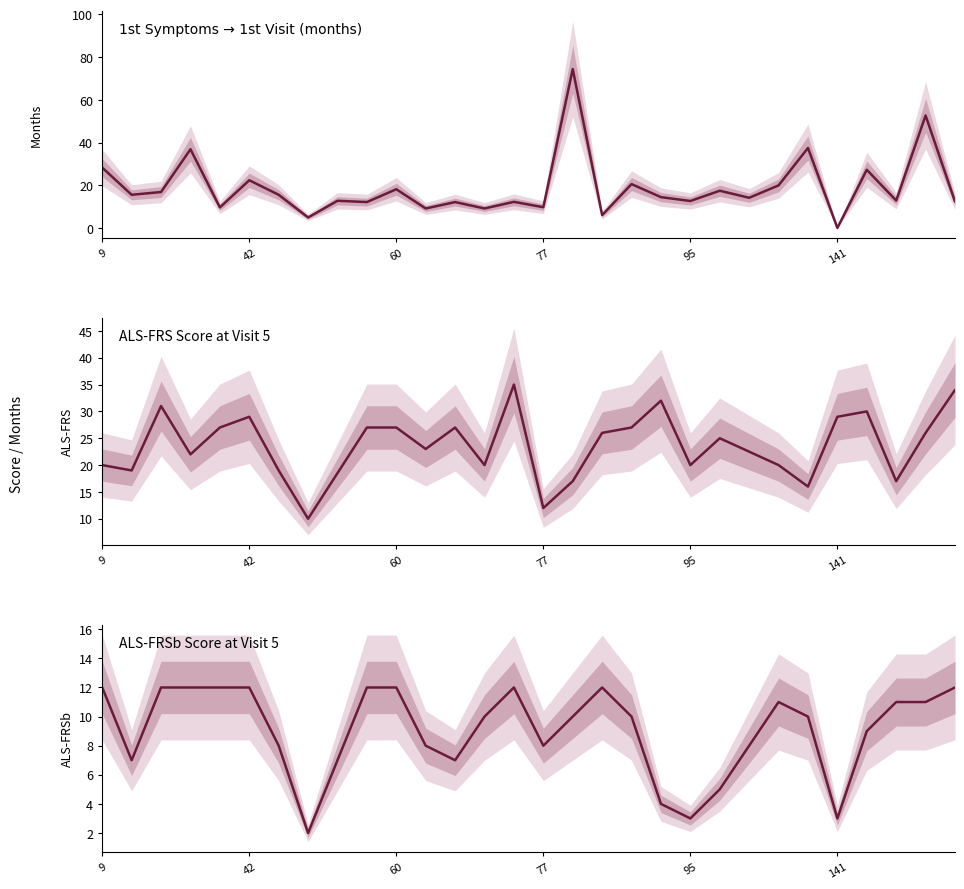

How many lines are shown in the chart?

1